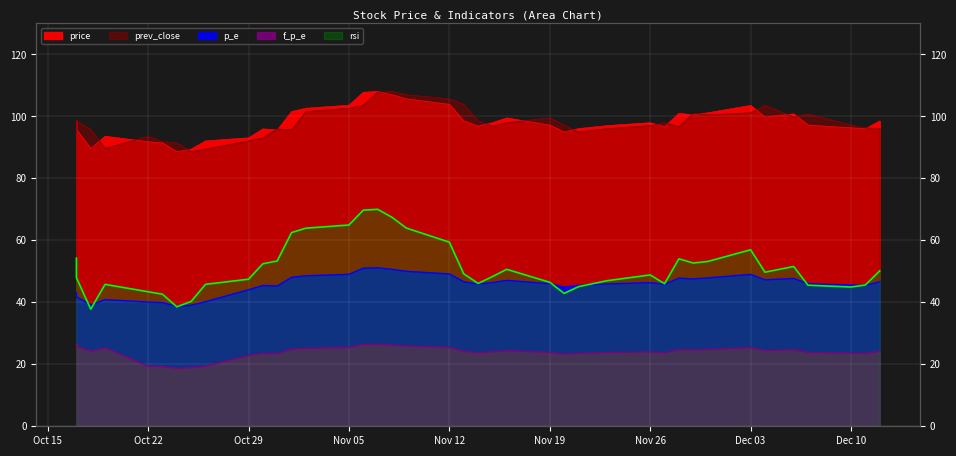

Is it true that p_e equals 12.3 at 15?

False